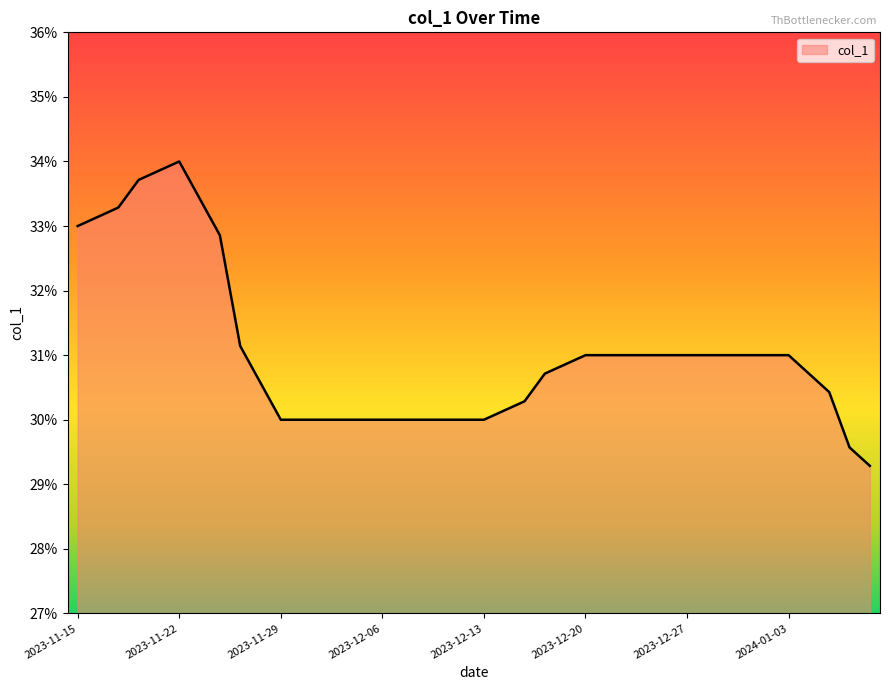

Does the chart have visible grid lines?

No